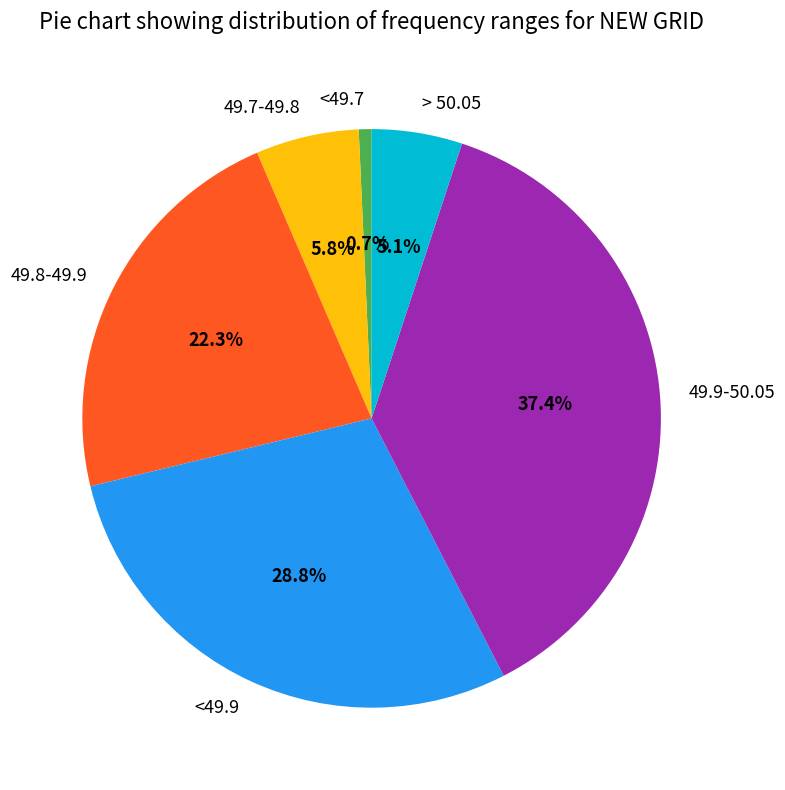

Between 49.8-49.9 and 49.7-49.8, which is larger?

49.8-49.9